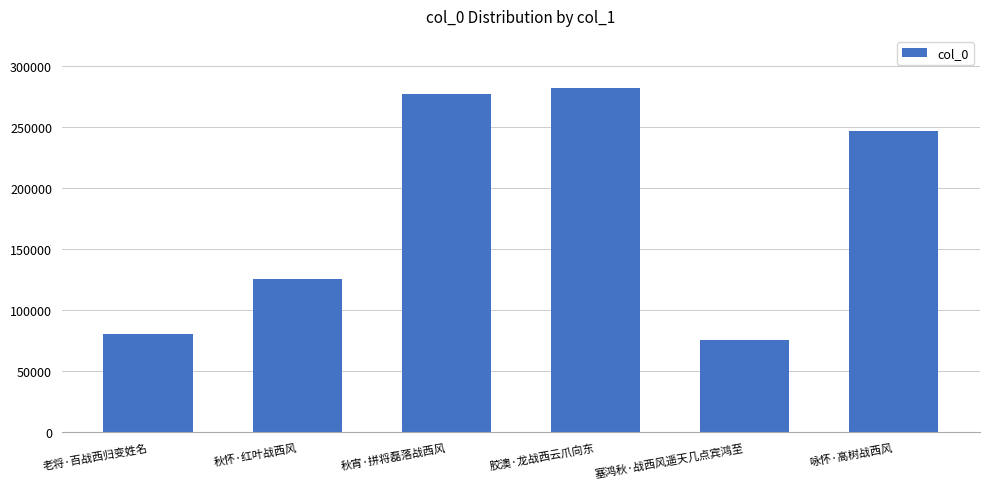

Does the chart contain any negative values?

No